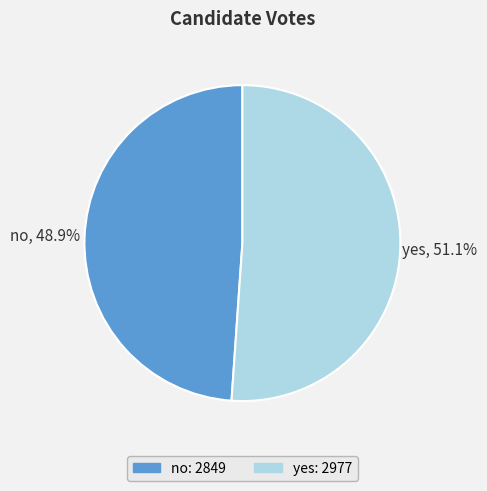

Rank the categories by value from highest to lowest.

yes, no